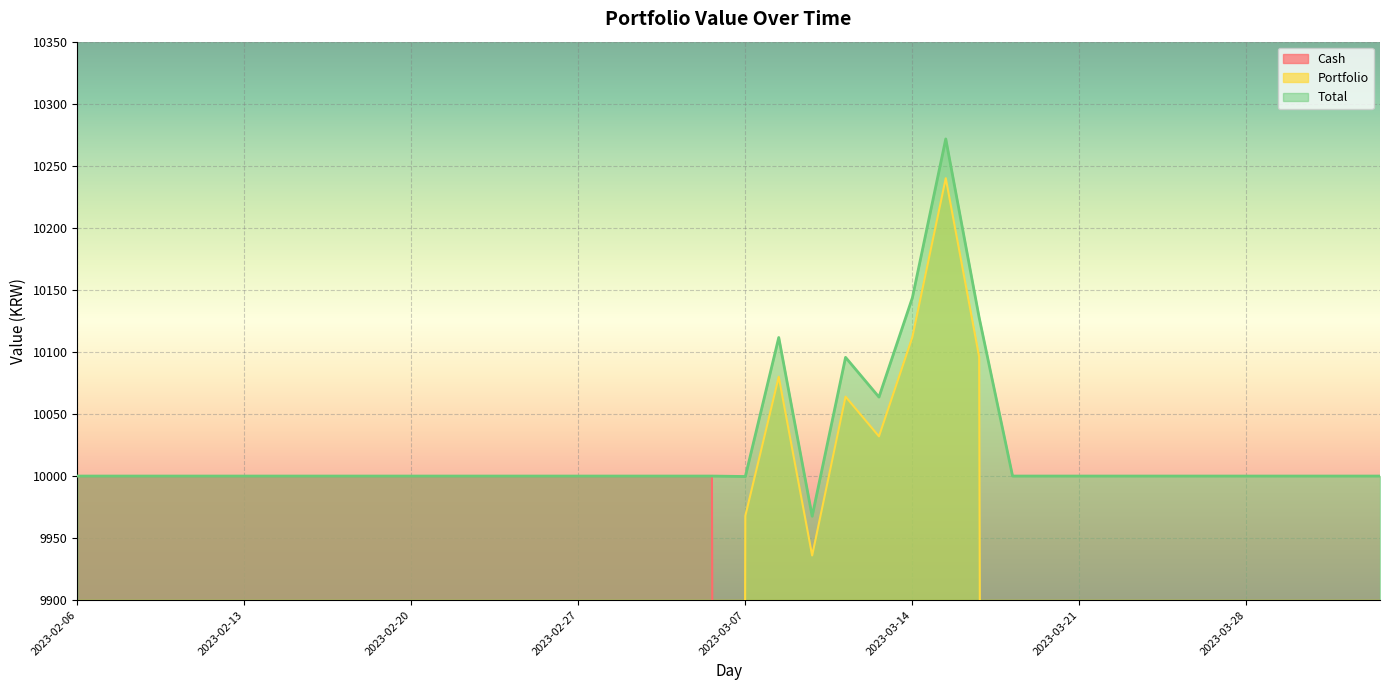

Where do Cash and Portfolio first cross each other?

2023-03-06 and 2023-03-07